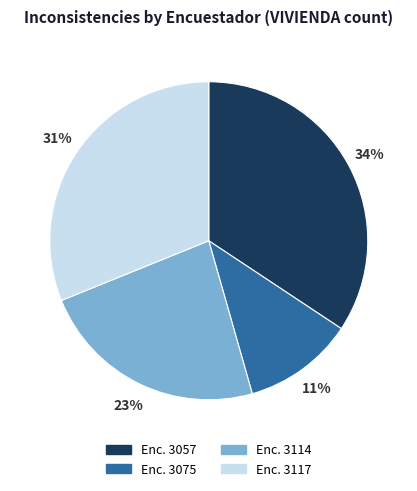

Does any single category account for the majority?

No